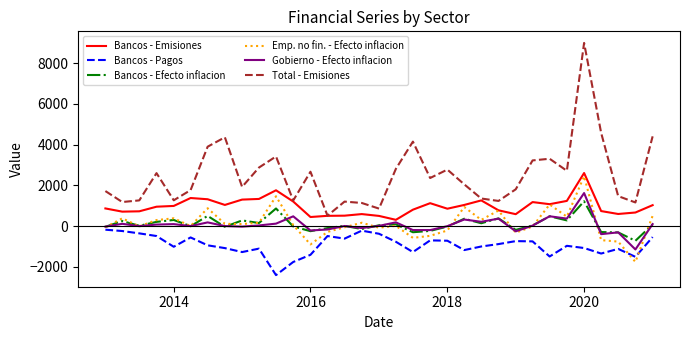

Which series has the widest spread of values?

Total - Emisiones